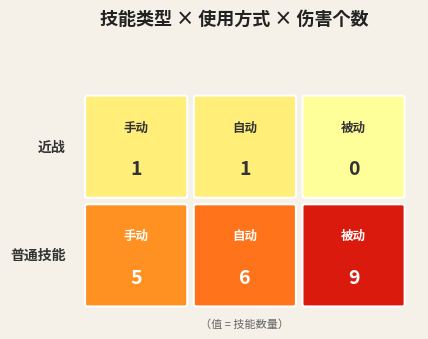

Which series has the widest spread of values?

普通技能